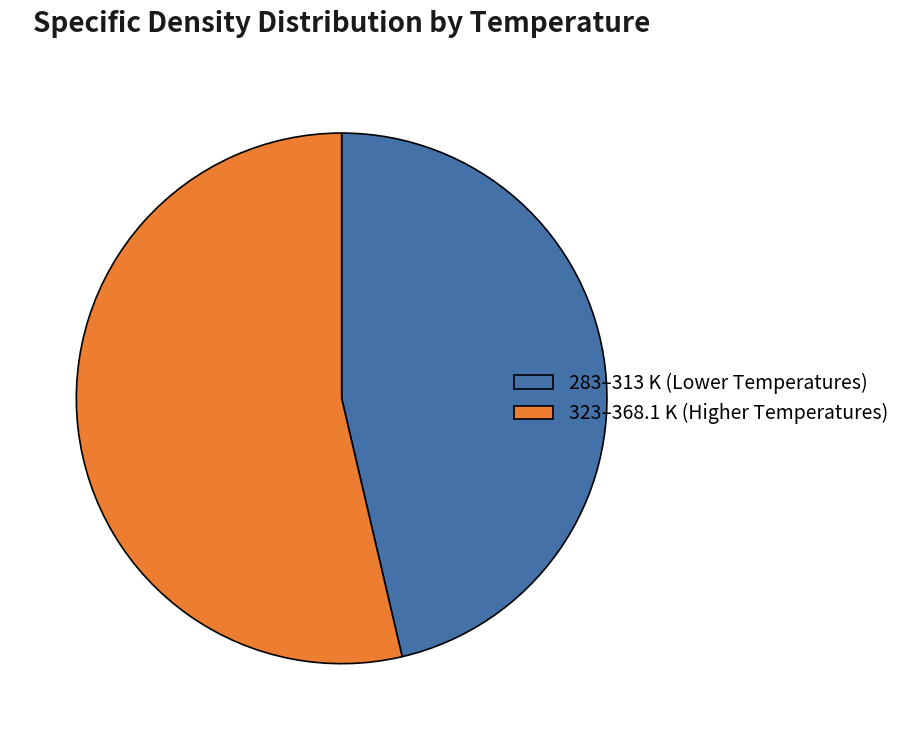

Do 323–368.1 K (Higher Temperatures) and 283–313 K (Lower Temperatures) together represent more than half of the pie?

Yes